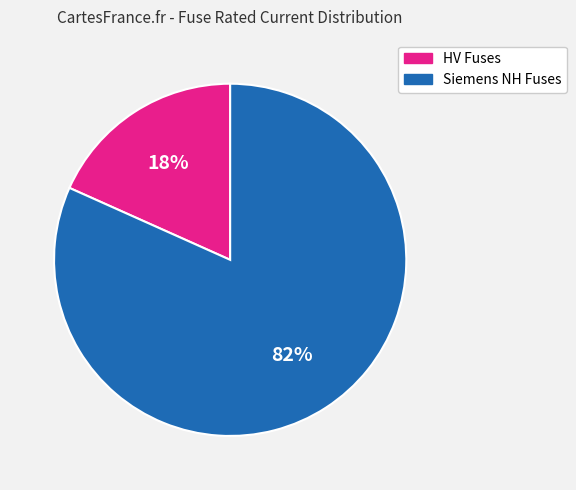

Count the number of slices in the pie.

2